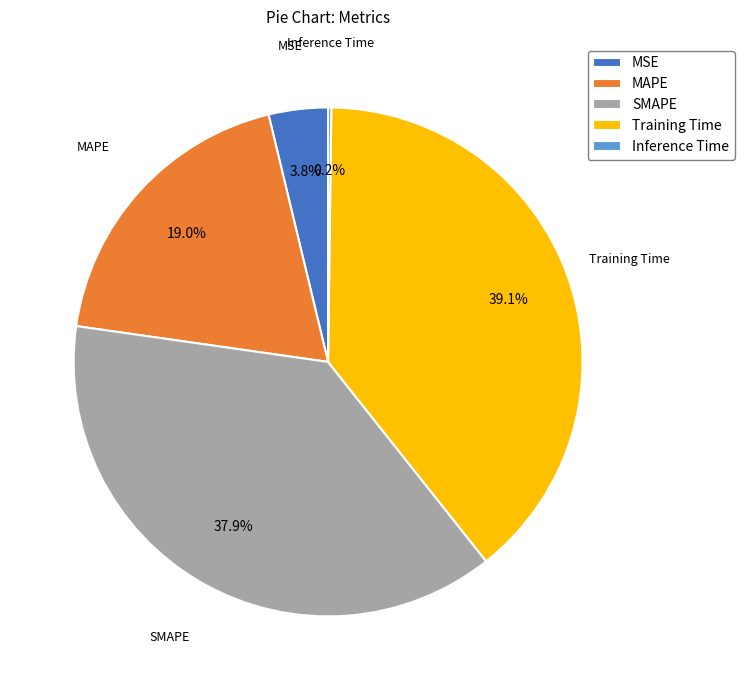

To the nearest percent, what is the average slice percentage?

20%